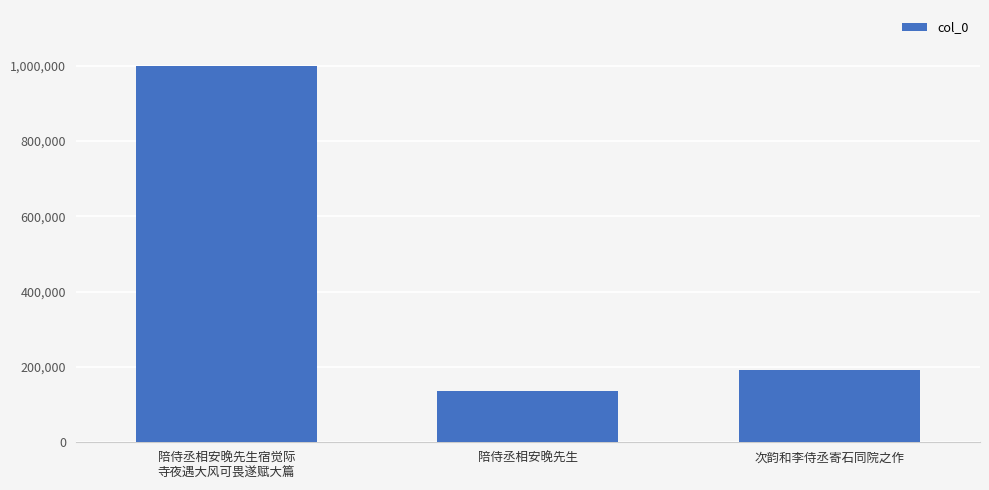

How many bars are there in total?

3